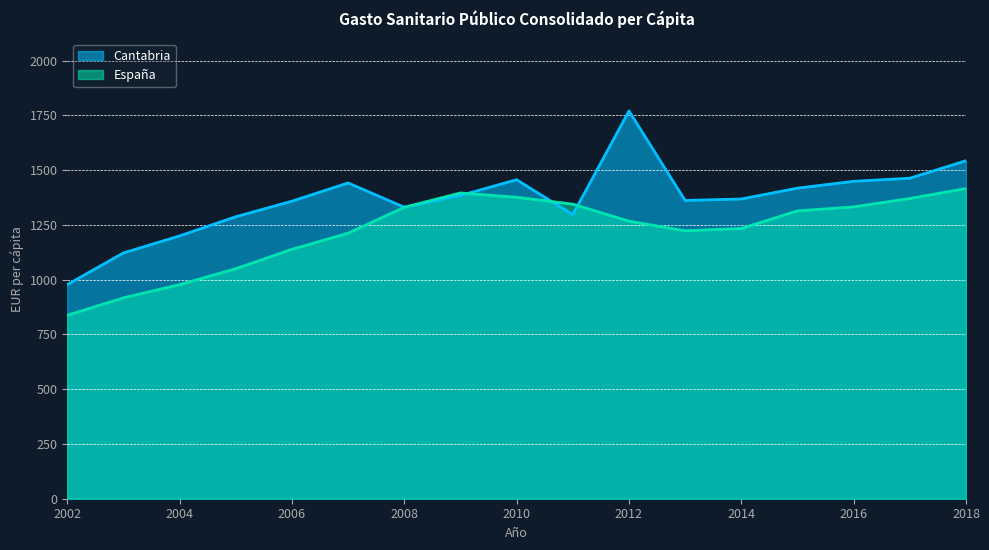

How many times do Cantabria and España cross each other?

4